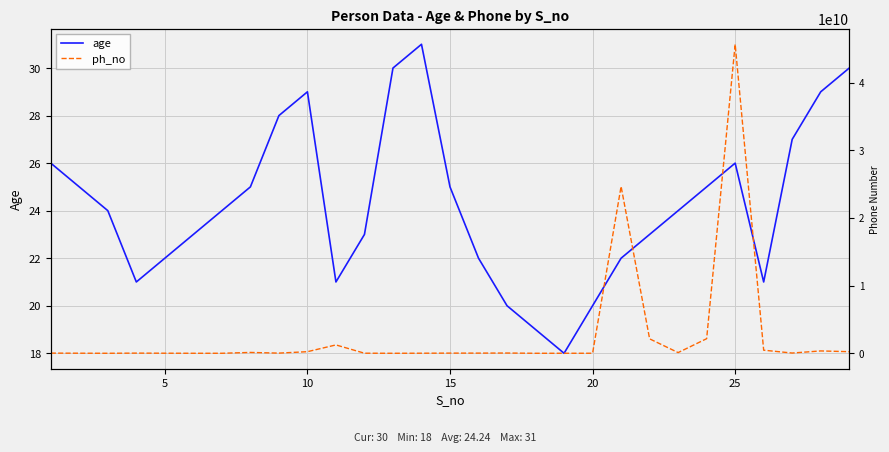

What is the difference between the second highest and second lowest values in the ph_no series?

24667656076